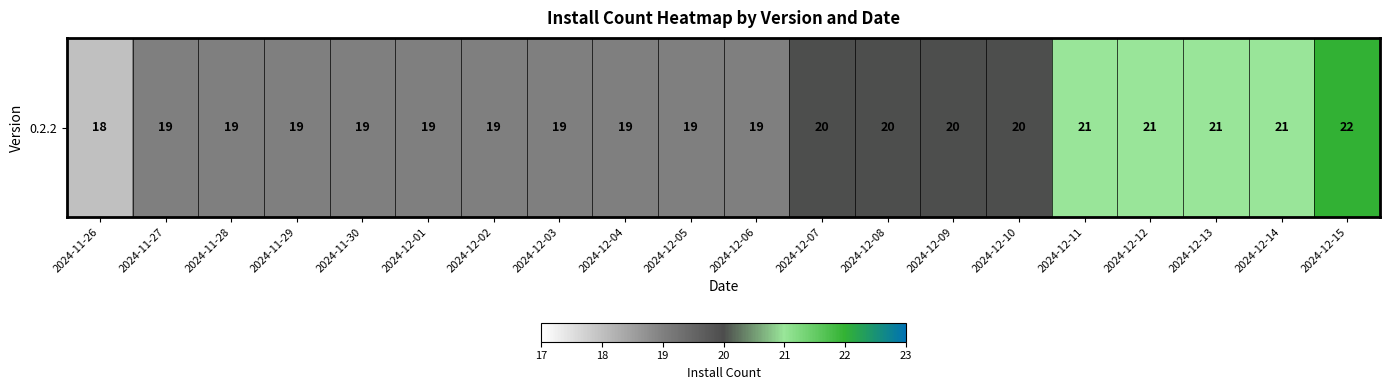

What is the approximate value at 2024-12-13?

21